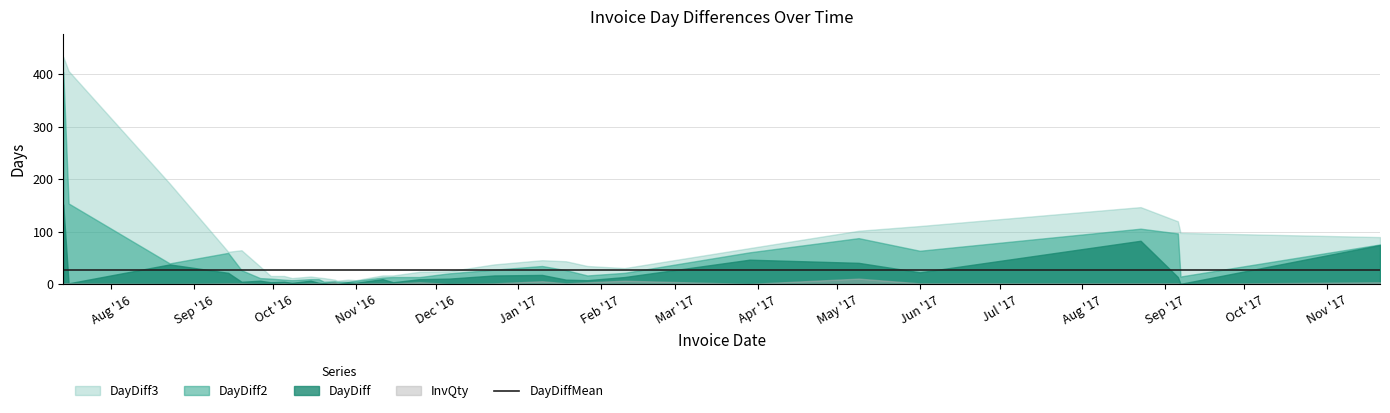

What is the label of the 8th point from the left?

2016-10-05